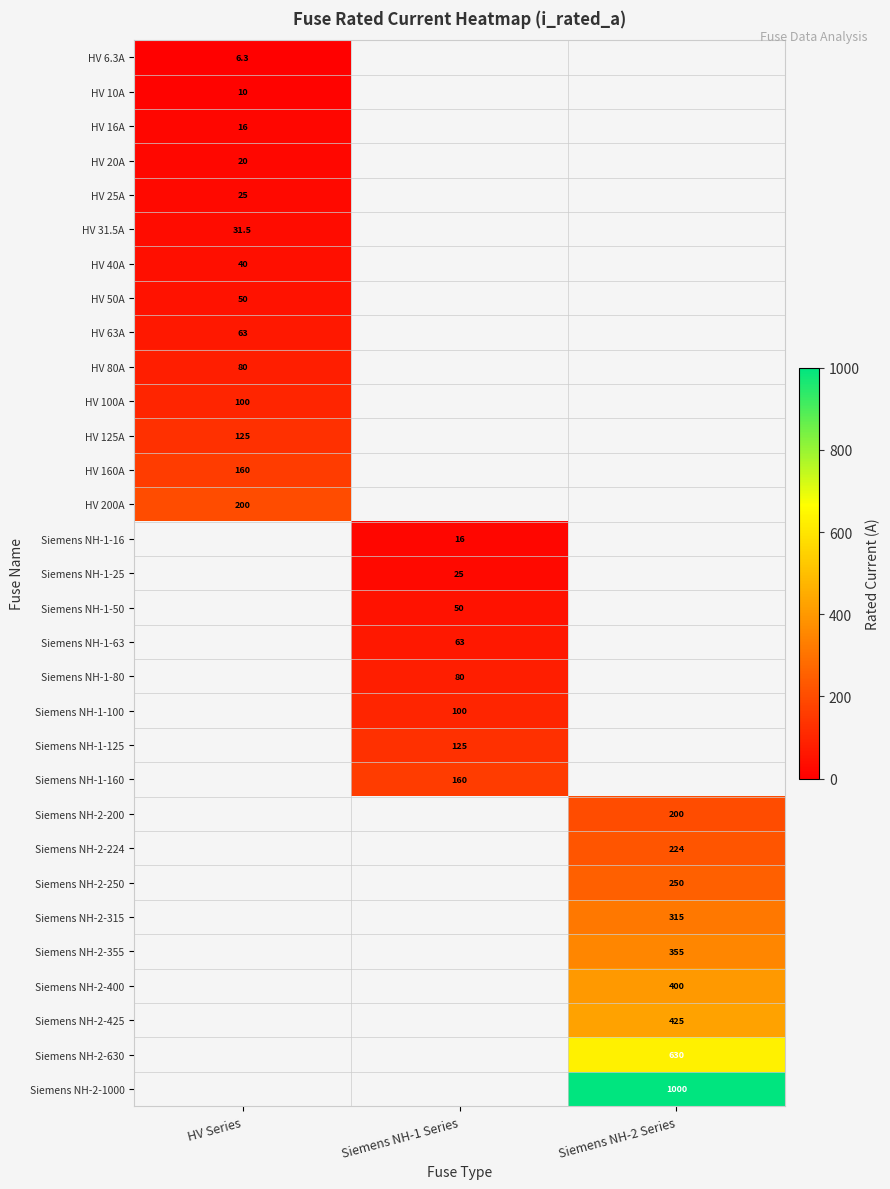

Is it true that HV 20A equals 20.0 at HV Series?

True